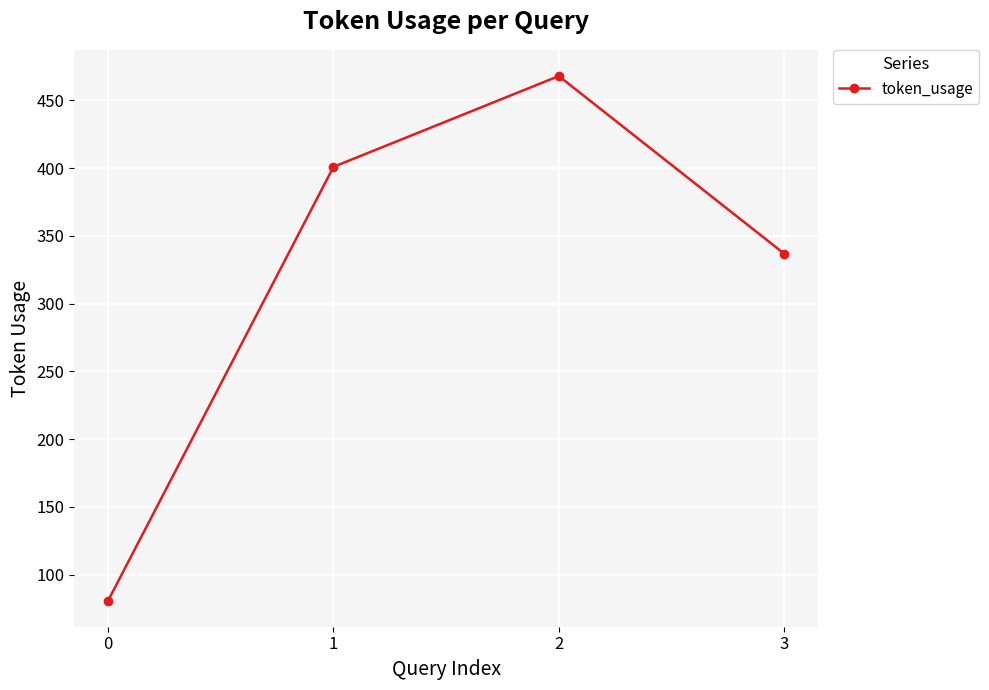

List the labels in order of value, smallest first.

0, 3, 1, 2